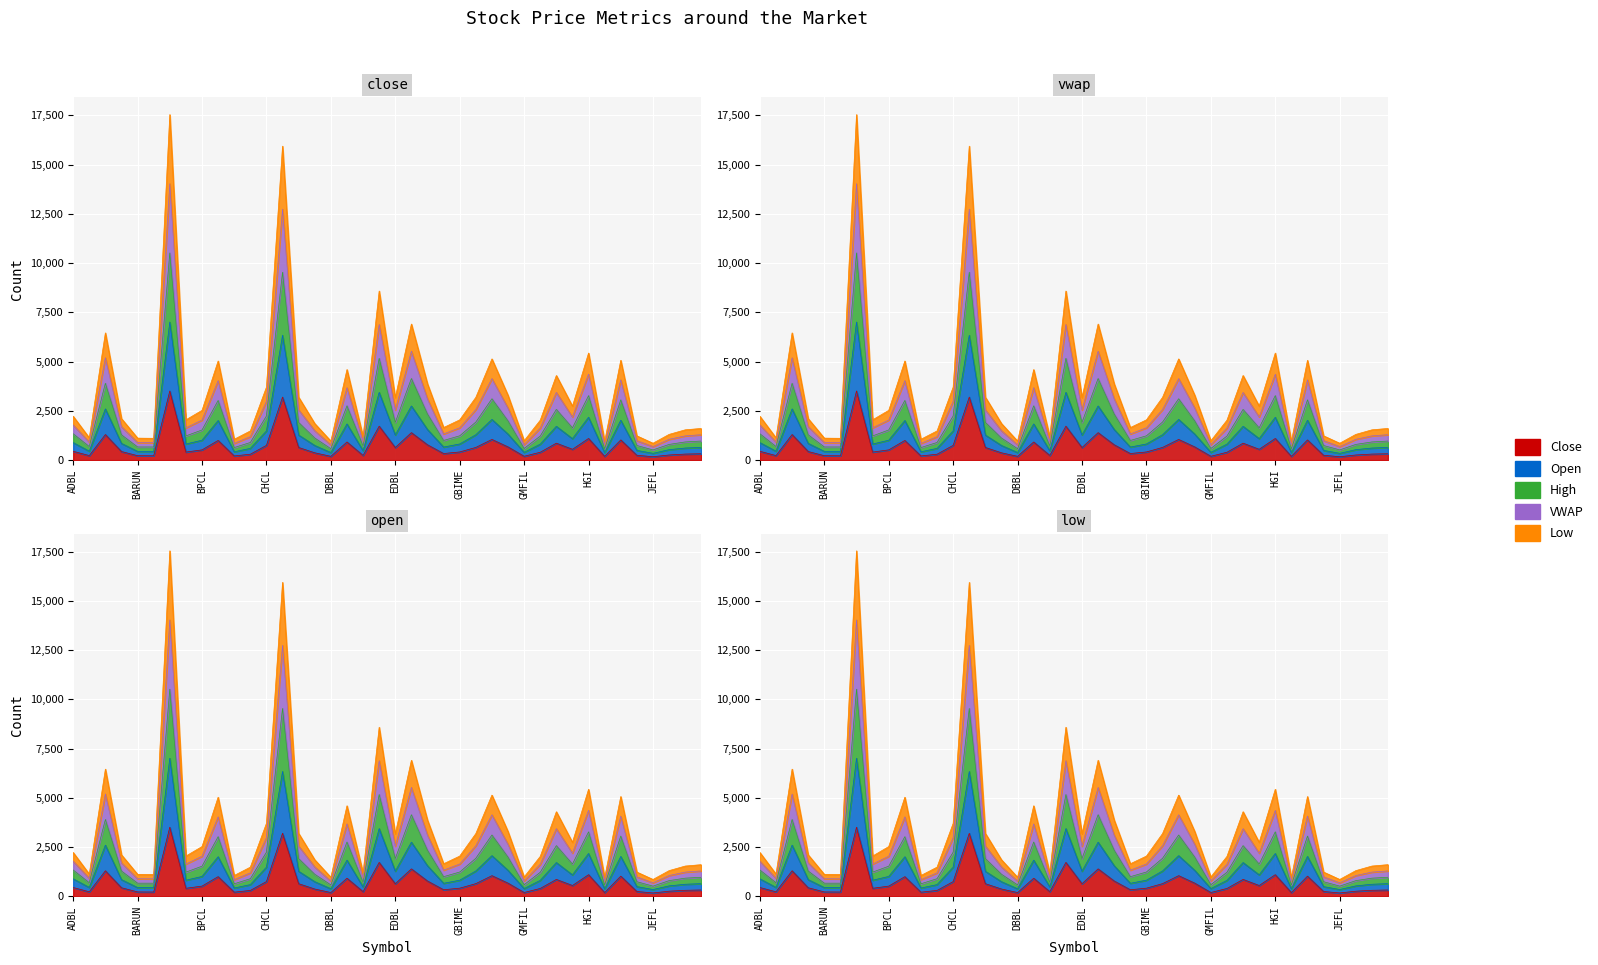

Which series has the widest spread of values?

VWAP